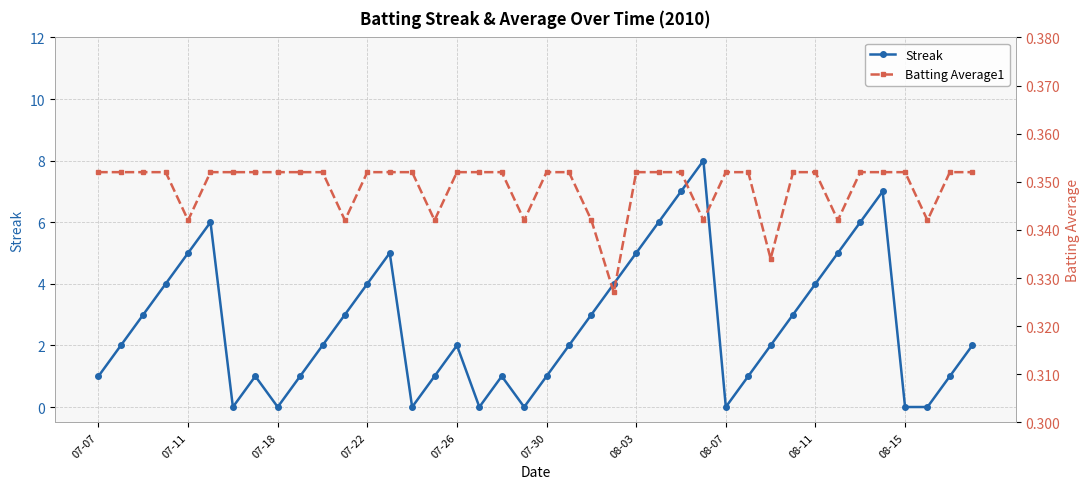

Does the chart have visible grid lines?

Yes